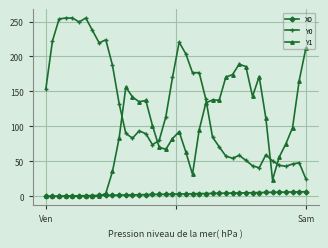

What is the sum of all Y1 values?

3483.1